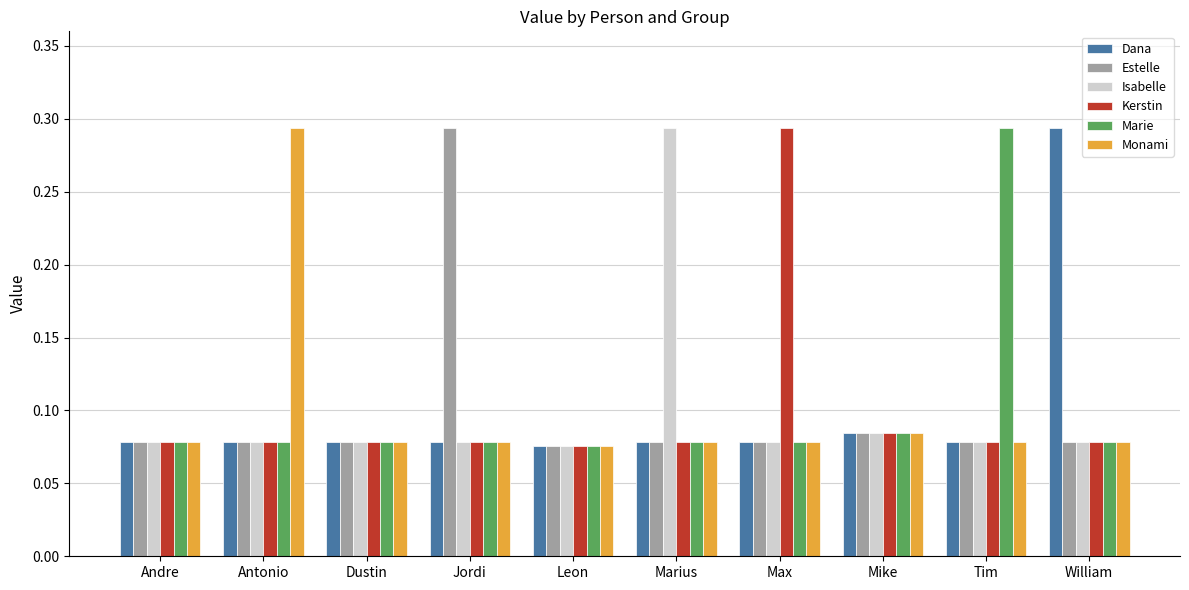

What is the total value across all series at Antonio?

0.7